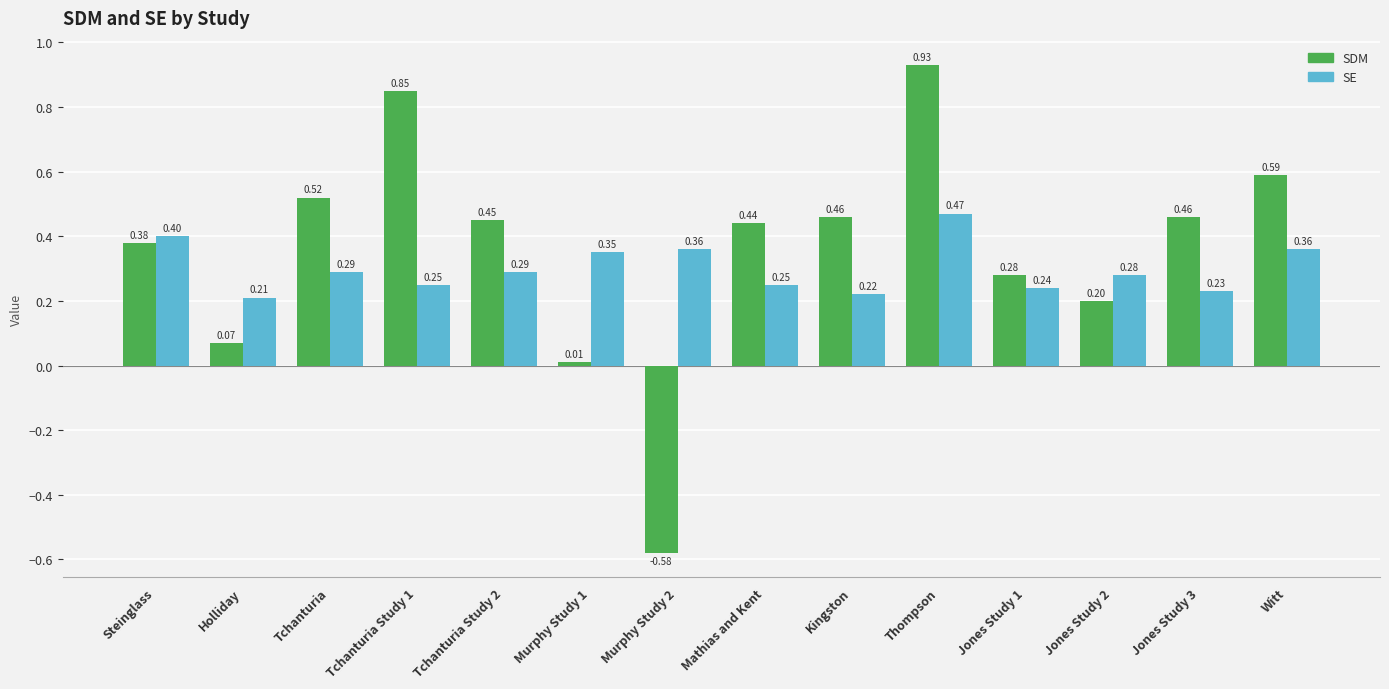

Rank the series by their maximum value, from highest to lowest.

SDM, SE